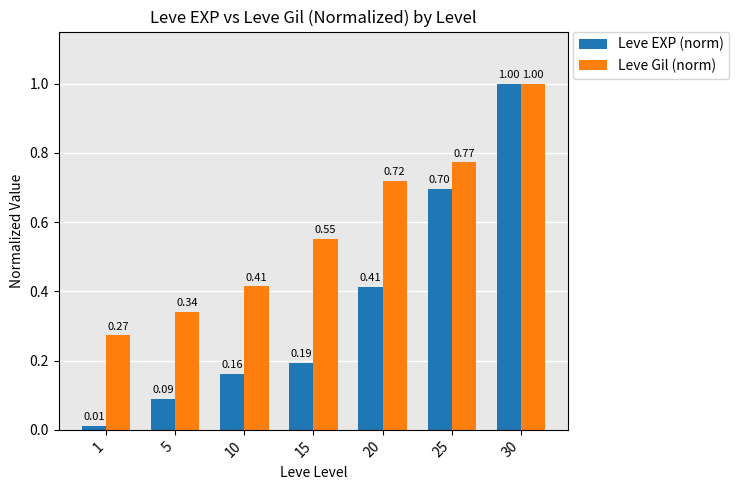

At 10, list the series in order from largest to smallest.

Leve Gil (norm), Leve EXP (norm)